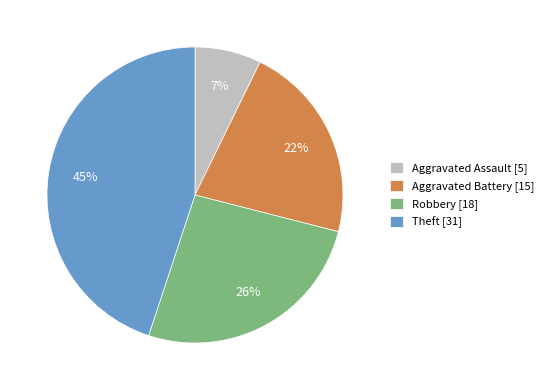

Is there a majority slice in this chart?

No